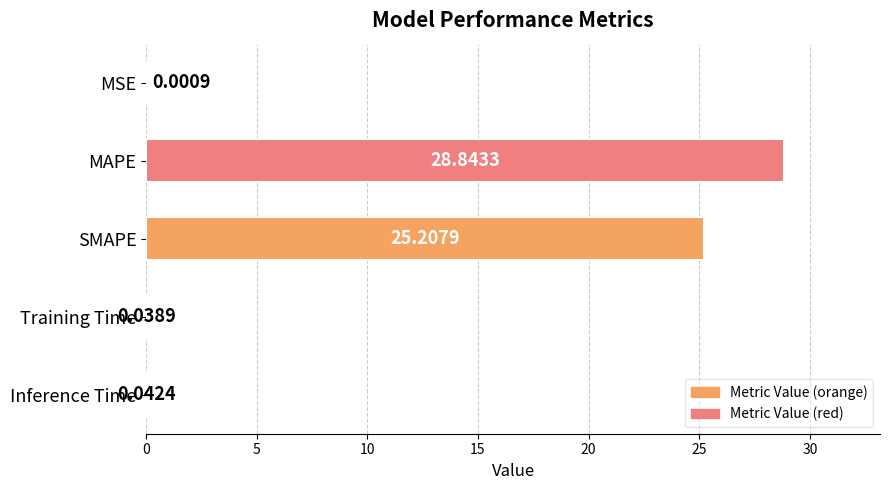

What is the change in value from MAPE to Training Time?

-28.8